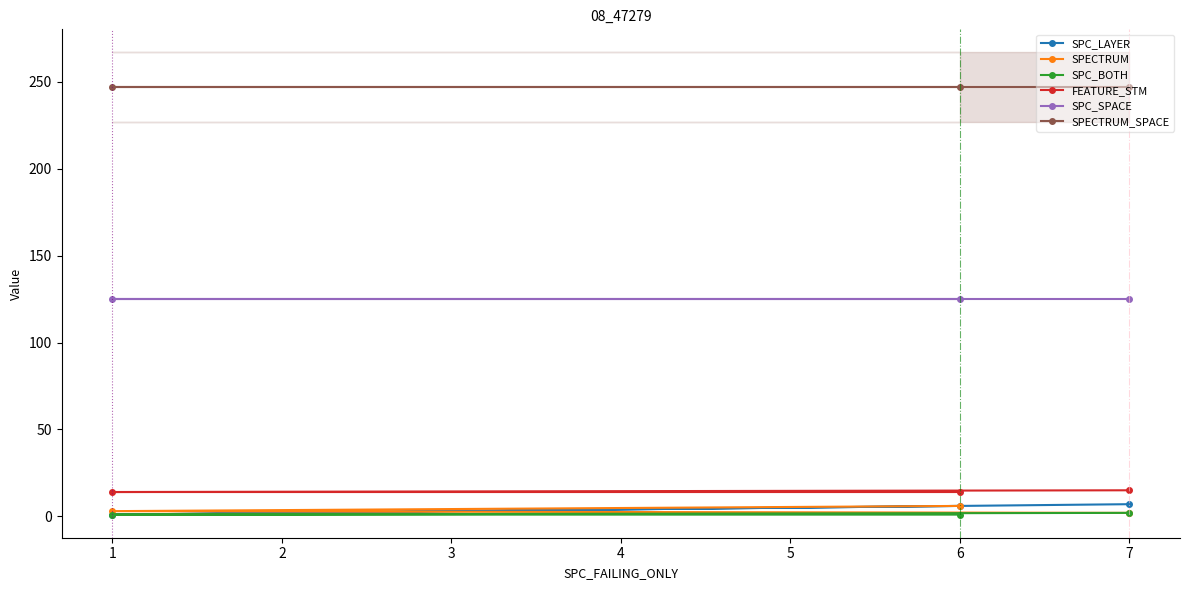

Which series has the largest total across all categories?

SPECTRUM_SPACE